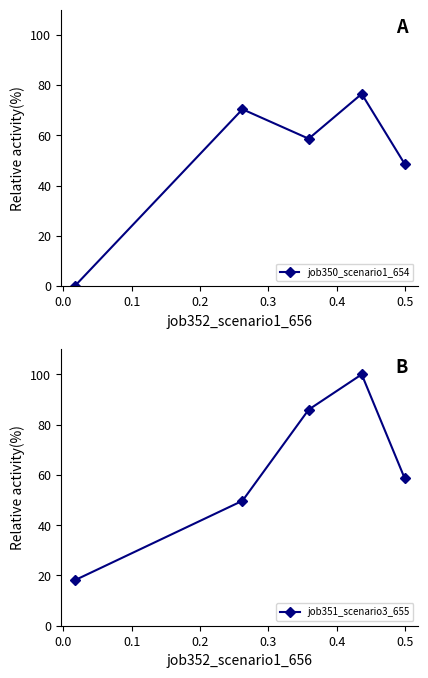

What are all the series names shown in the legend?

job350_scenario1_654, job351_scenario3_655